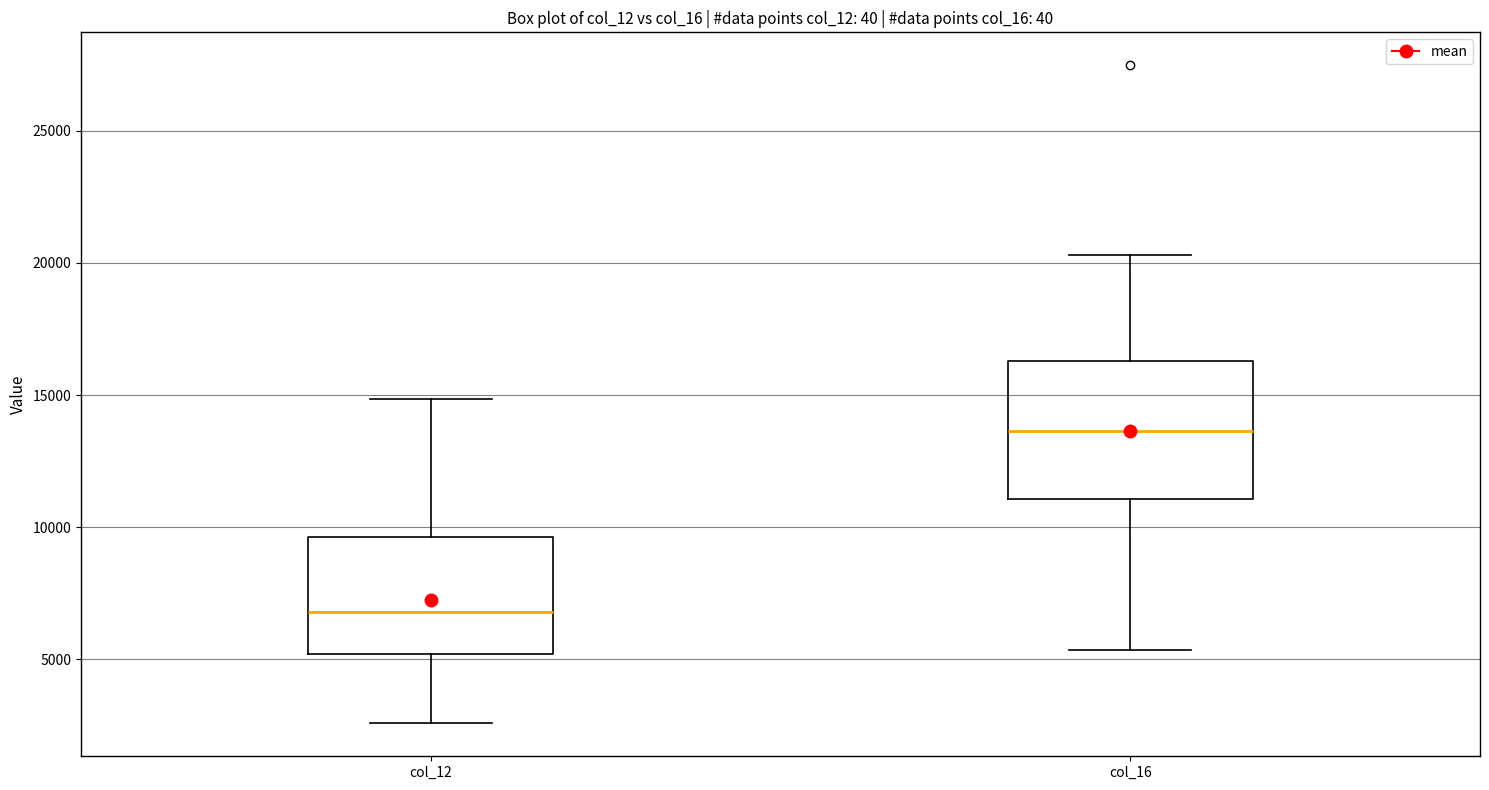

Which box is the tallest, from its lower edge to its upper edge?

col_16